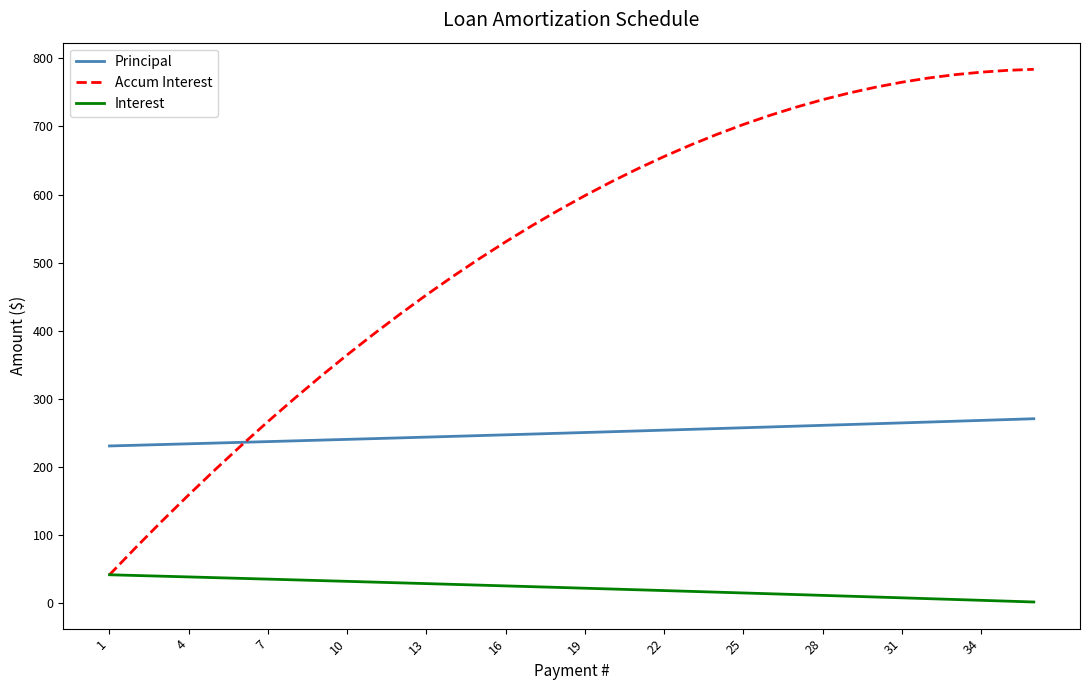

At how many categories does at least one series exceed 97?

36